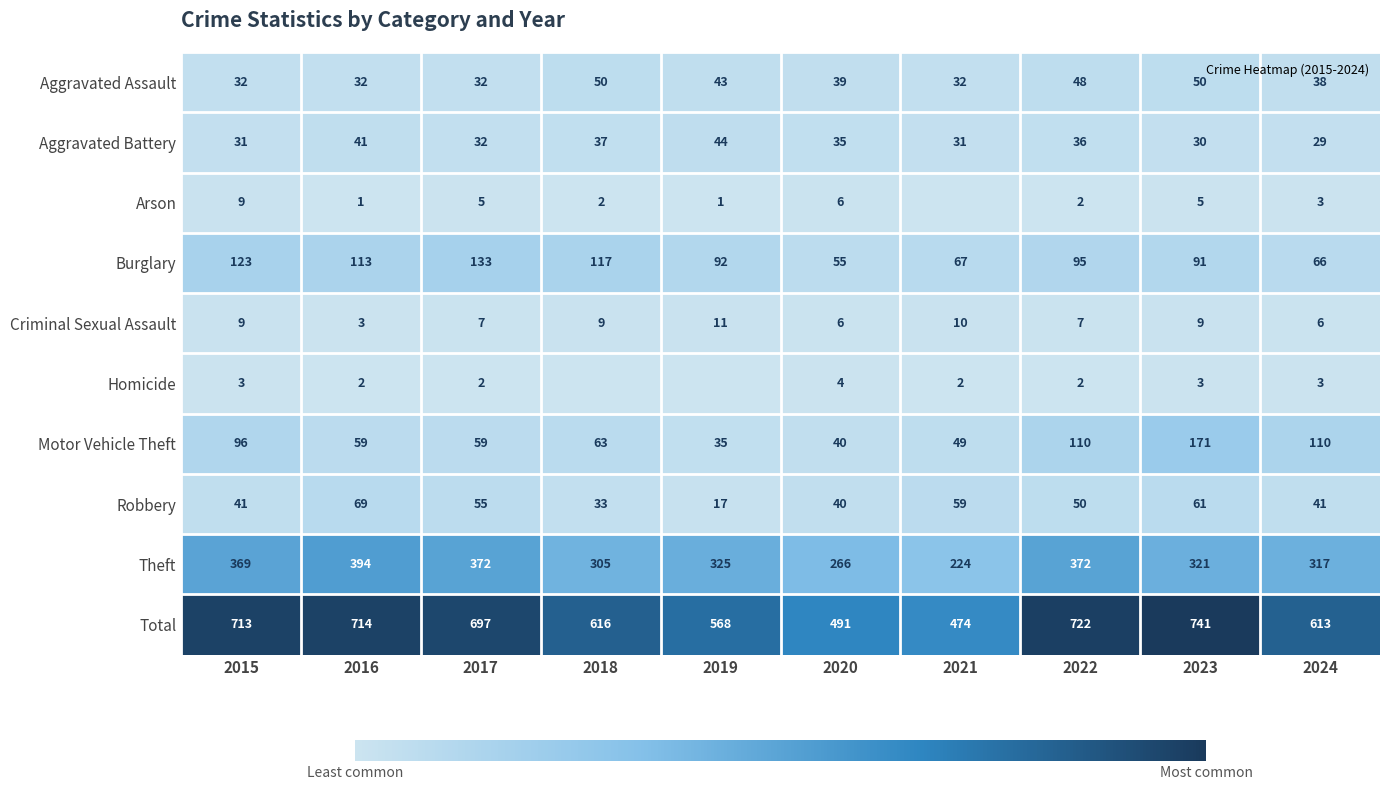

How many Aggravated Assault values are between 32 and 48?

8